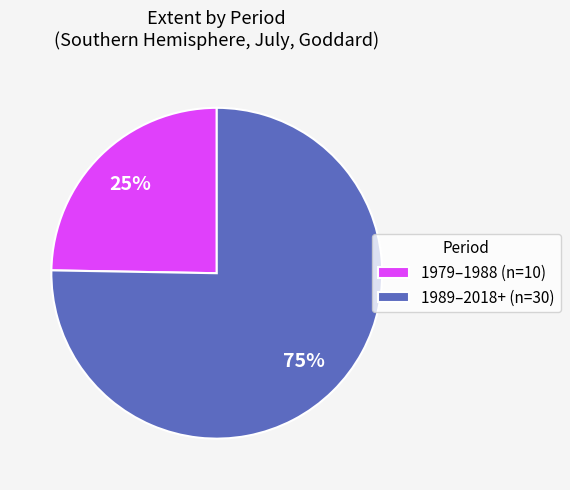

Which slice is the largest?

1989–2018+ (n=30)